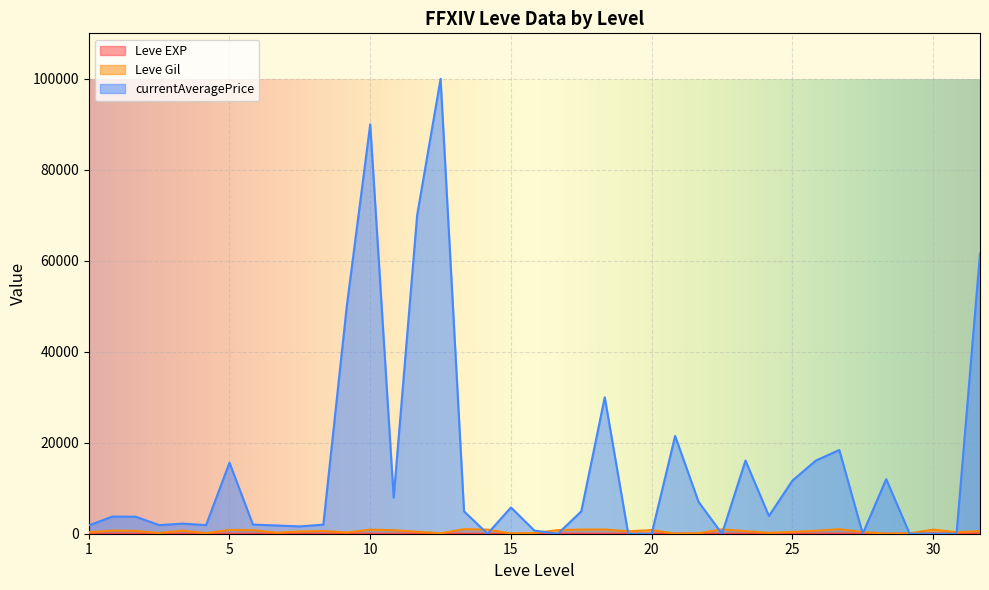

What is the approximate value of currentAveragePrice at 5, to the nearest 100?

15600